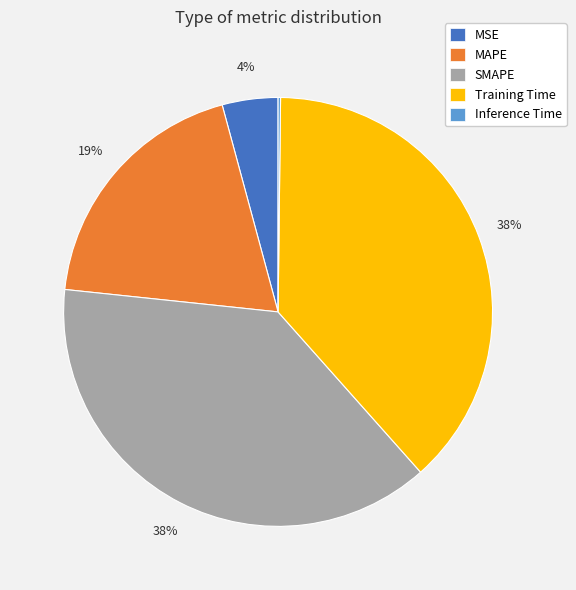

Does SMAPE account for over 50% of the chart?

No